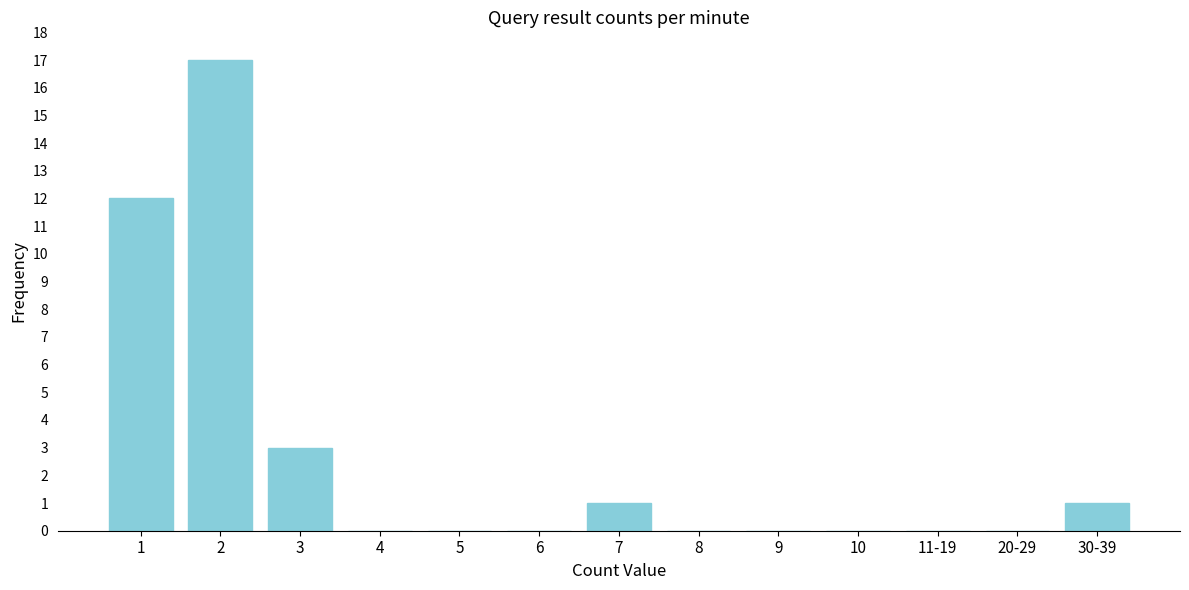

Reading left to right, extract all data points from this chart.

1=12	2=17	3=3	4=0	5=0	6=0	7=1	8=0	9=0	10=0	11-19=0	20-29=0	30-39=1